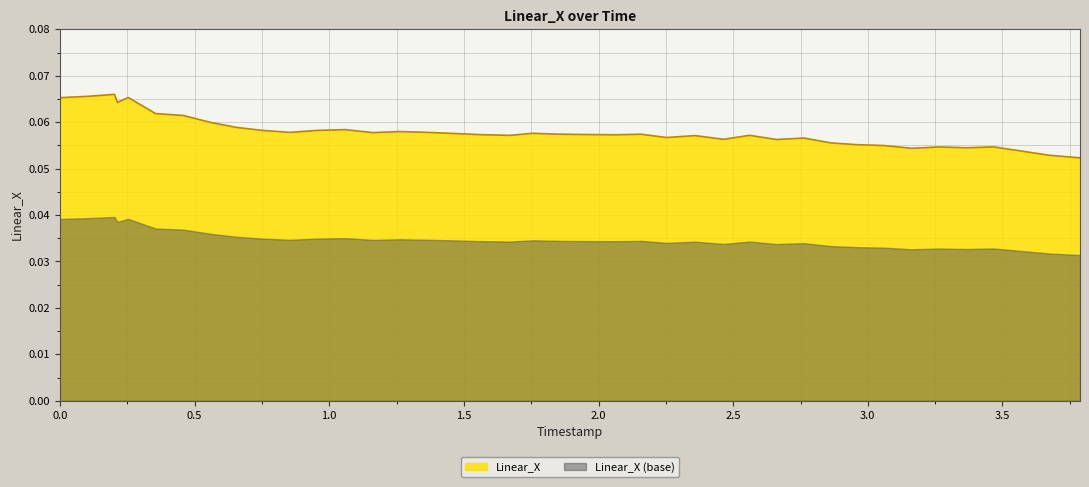

Rank the series by their average value, from highest to lowest.

Linear_X, Linear_X (base)